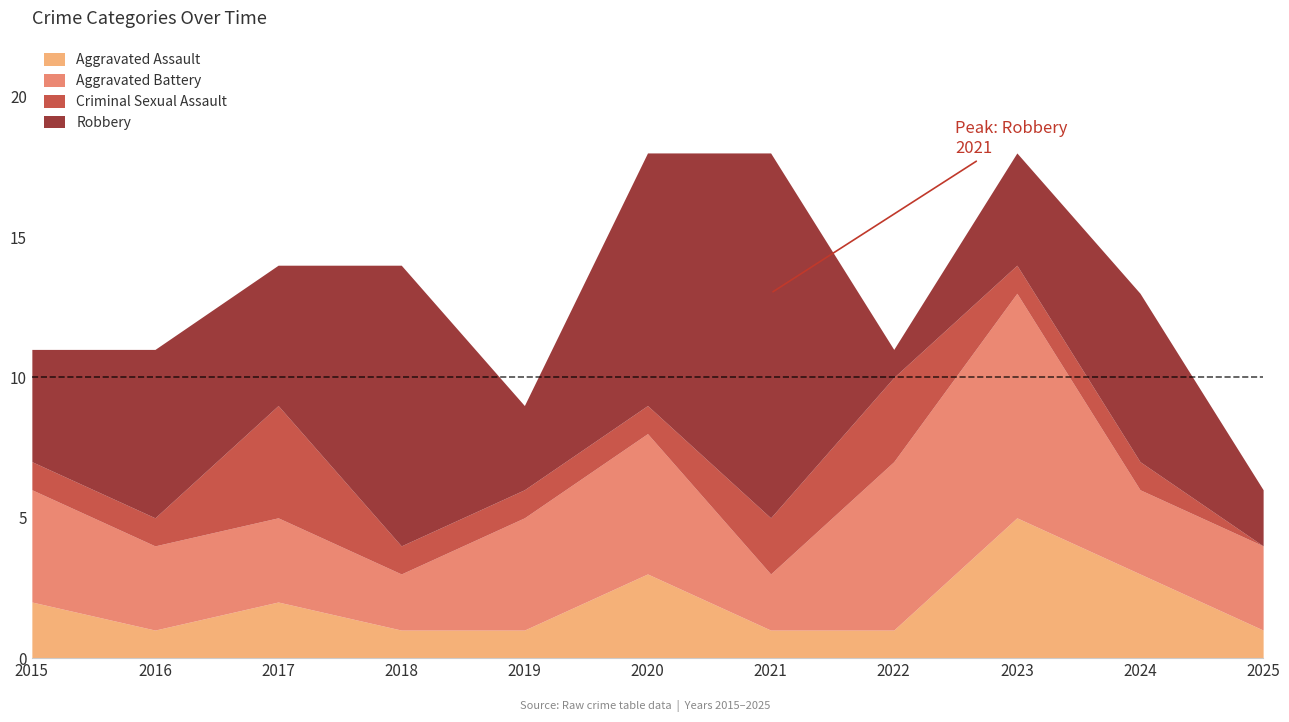

What is the value of the Robbery point at the 1st from the left?

4